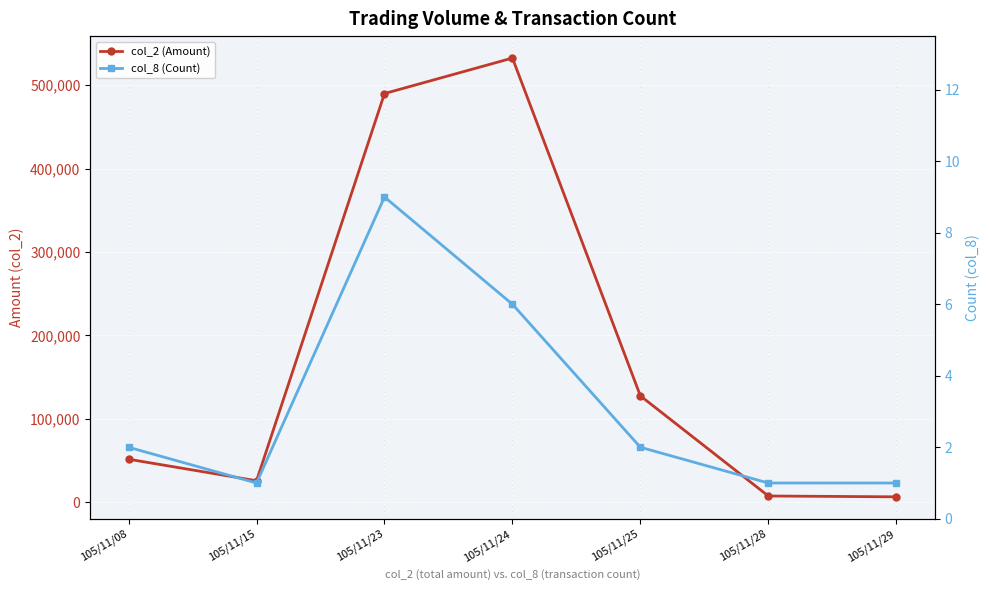

Rank the categories by col_2 (Amount) value from lowest to highest.

105/11/29, 105/11/28, 105/11/15, 105/11/08, 105/11/25, 105/11/23, 105/11/24